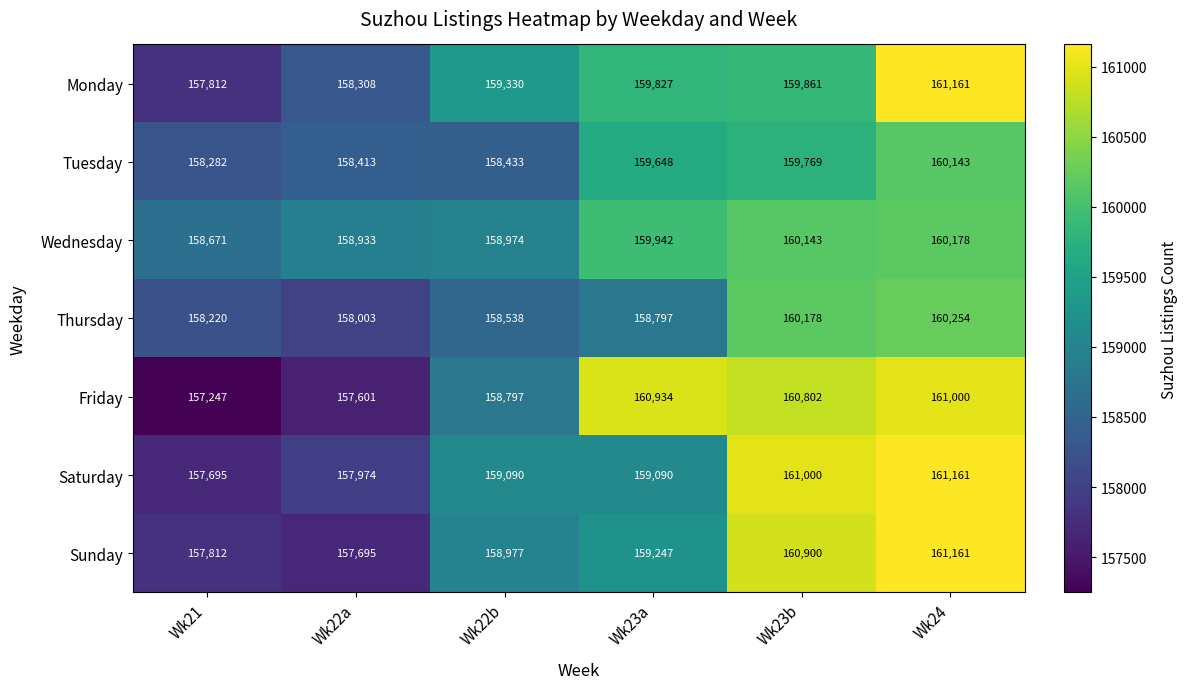

True or false: Friday has a value of 214464 at Wk22b.

False